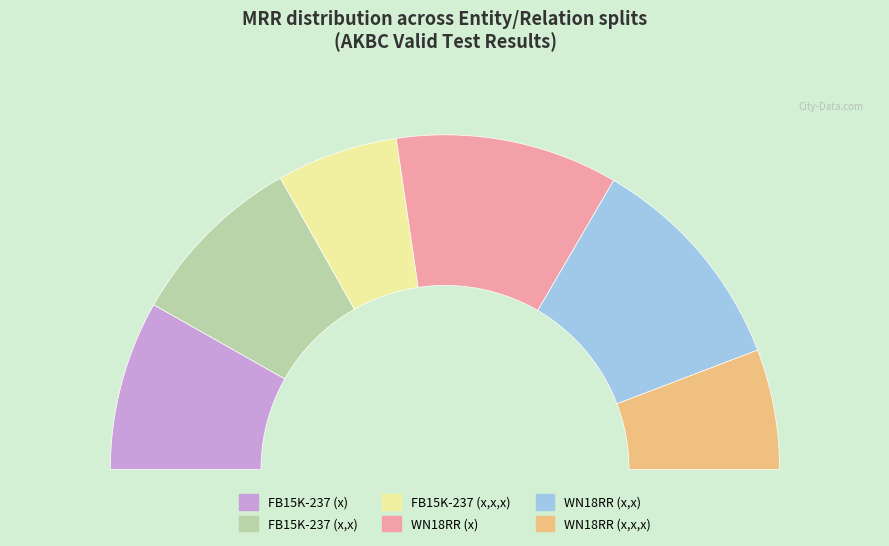

How many segments does this pie chart have?

6